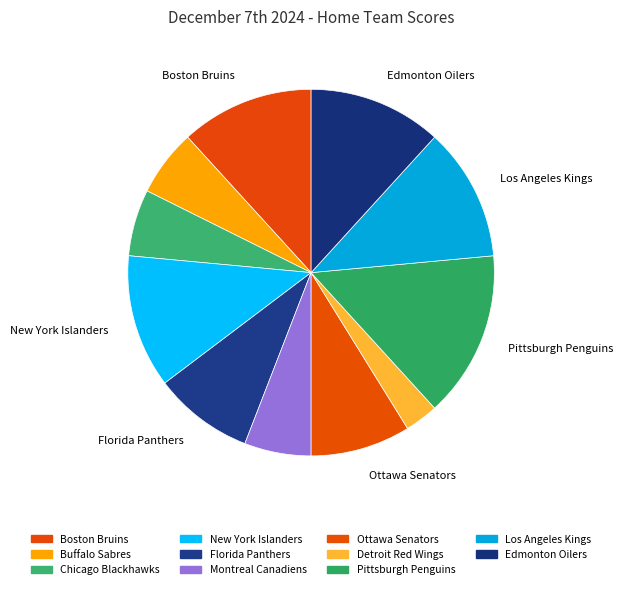

True or false: Pittsburgh Penguins accounts for 23% of the total.

False